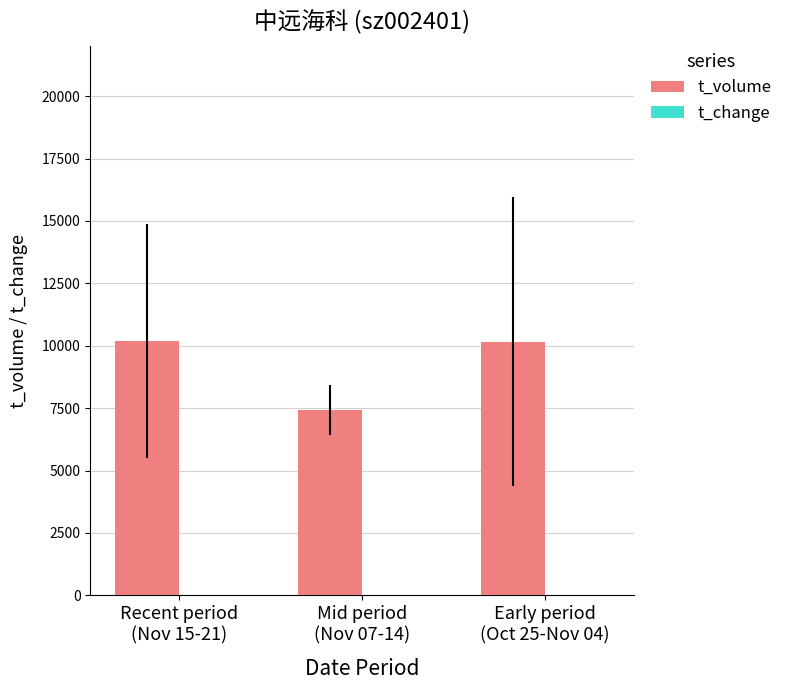

Which series has the largest total across all categories?

t_volume